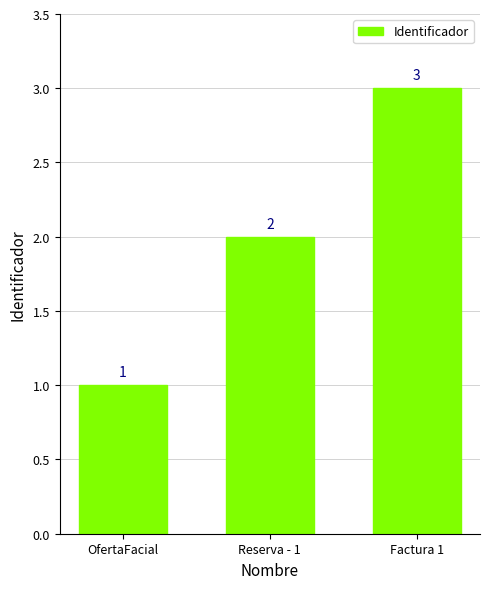

Rank the categories by value from highest to lowest.

Factura 1, Reserva - 1, OfertaFacial